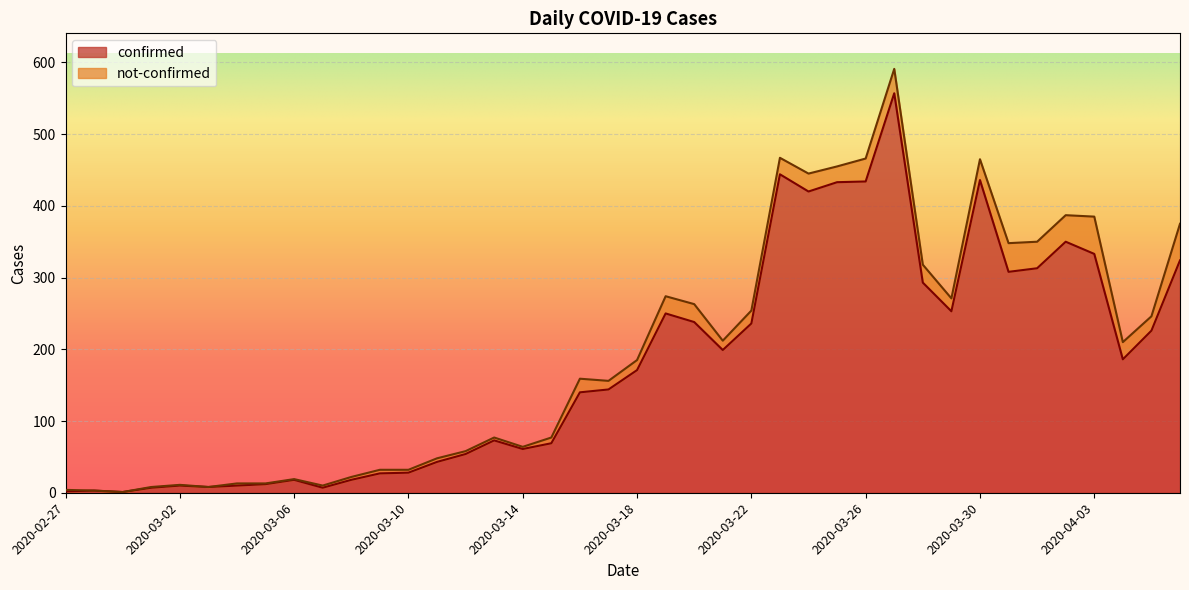

At which category does the data reach its first local valley?

2020-02-29